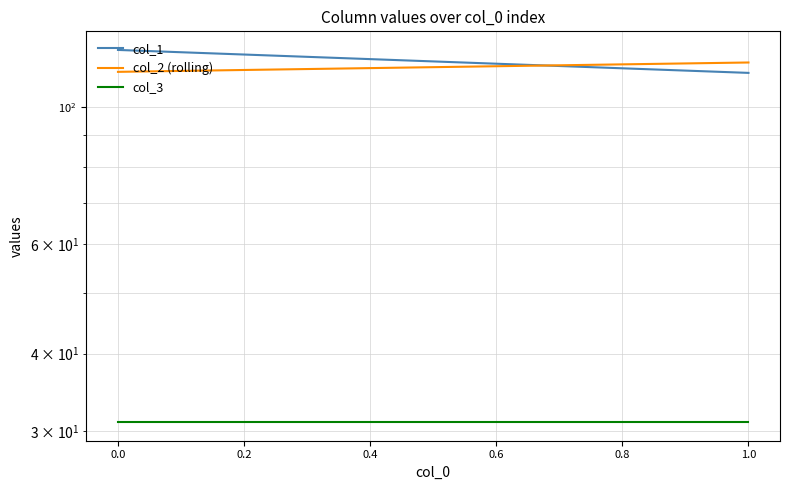

Rank the series by their maximum value, from highest to lowest.

col_1, col_2 (rolling), col_3